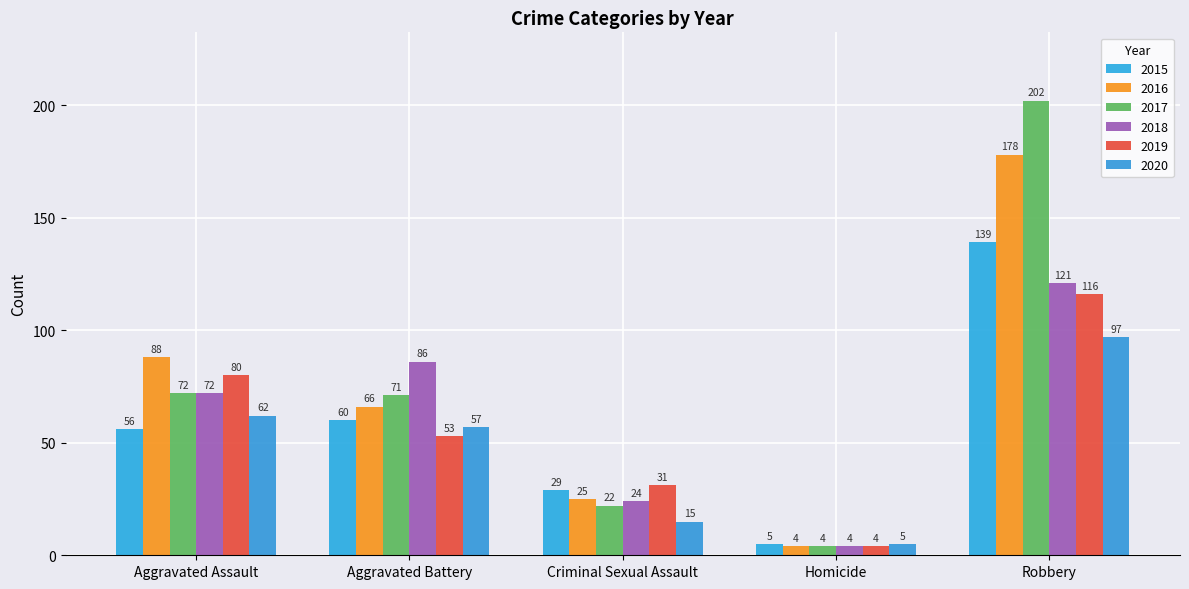

What is the difference between the highest and lowest values at Homicide?

1